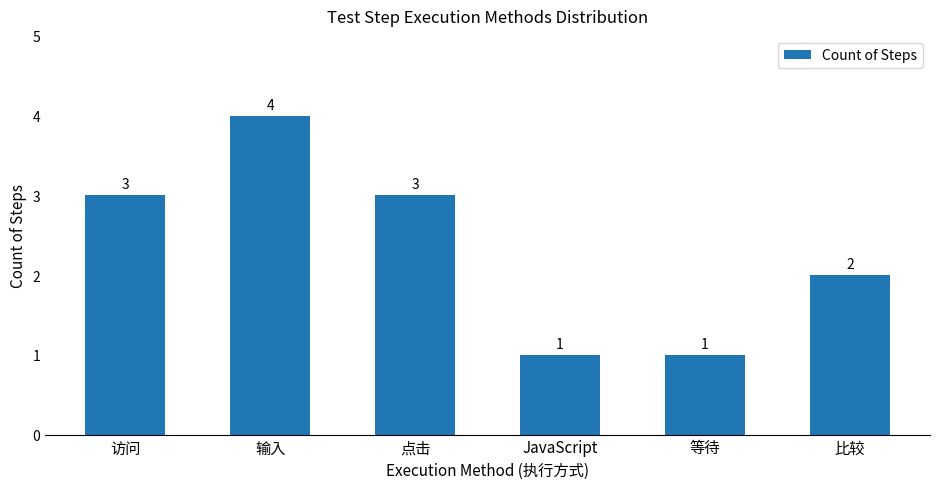

What is the ratio of the value at 输入 to the value at JavaScript?

4.0